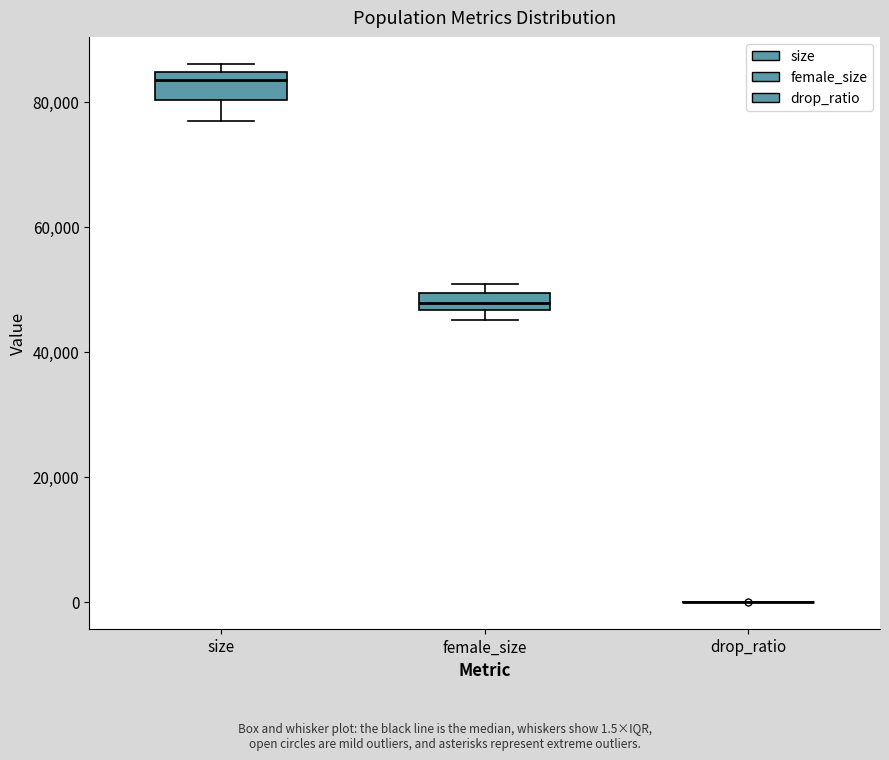

Where does the lower whisker of the box for size end on the y-axis? The values are not printed on the chart, so give them approximately, as read against the axis.

76000